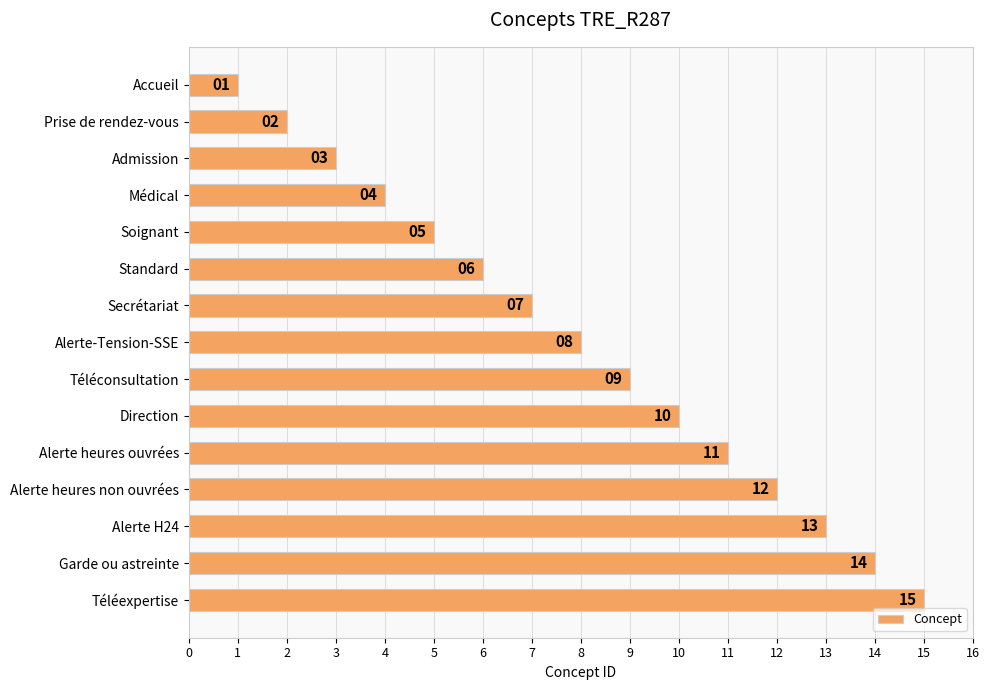

List the labels in order of value, smallest first.

Accueil, Prise de rendez-vous, Admission, Médical, Soignant, Standard, Secrétariat, Alerte-Tension-SSE, Téléconsultation, Direction, Alerte heures ouvrées, Alerte heures non ouvrées, Alerte H24, Garde ou astreinte, Téléexpertise